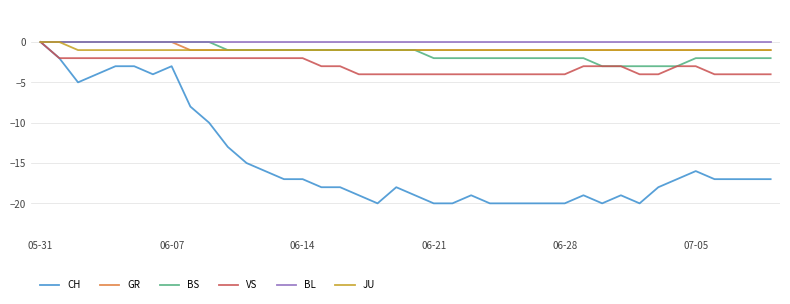

Which series has the largest range (max minus min)?

CH